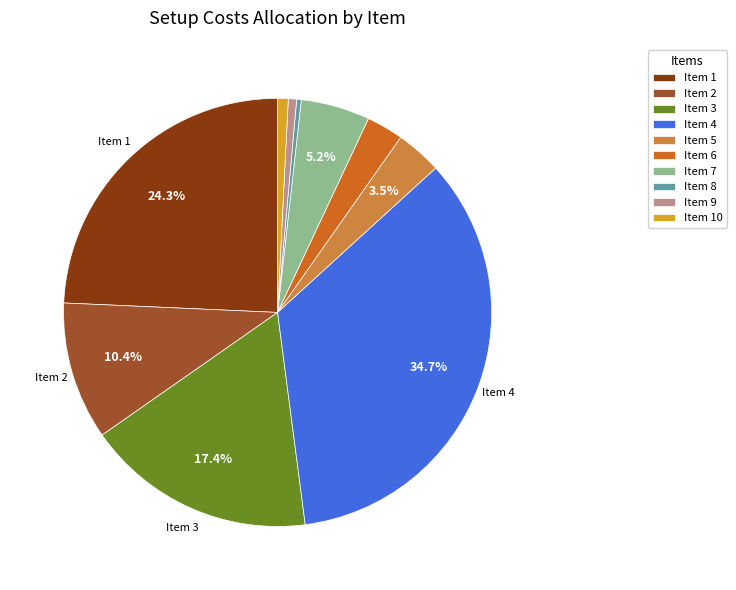

Is there any slice that represents more than half of the pie?

No